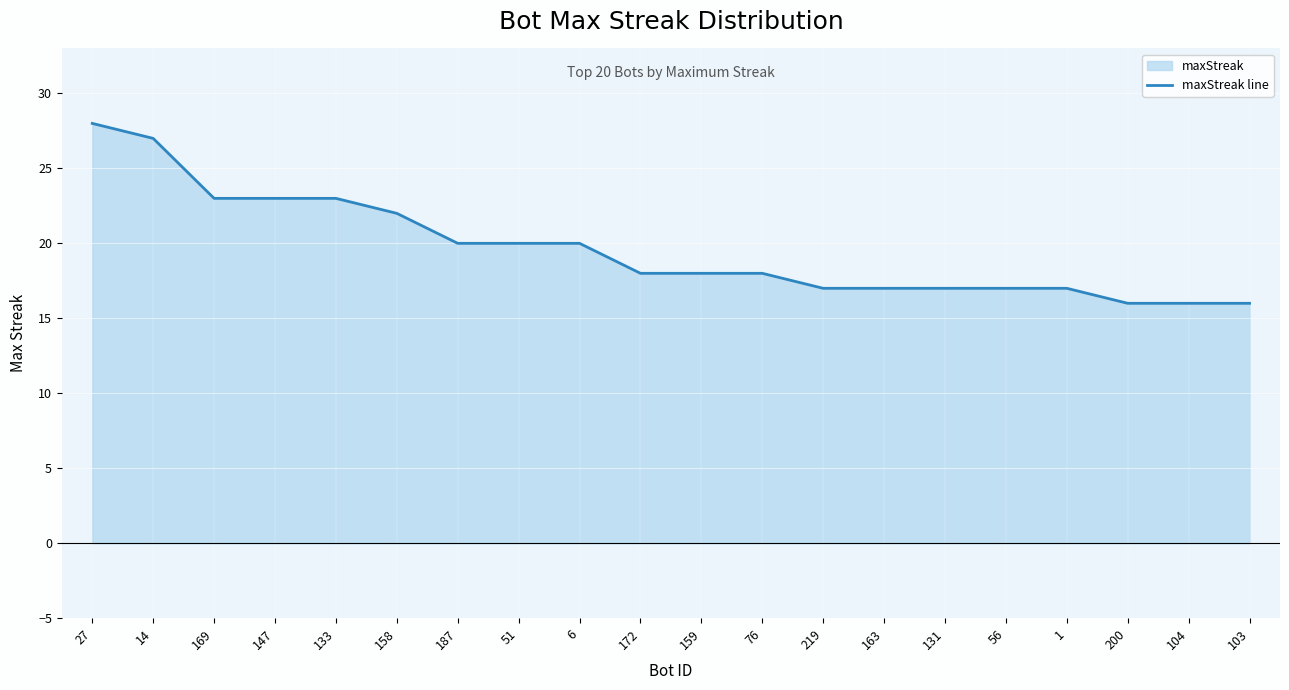

What is the difference between the values at 158 and 163?

5